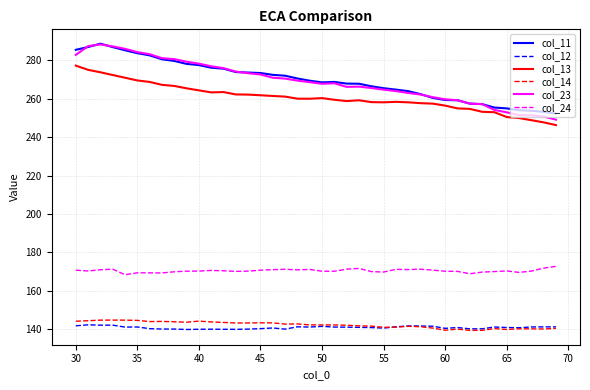

What is the maximum value shown in the chart?

288.6